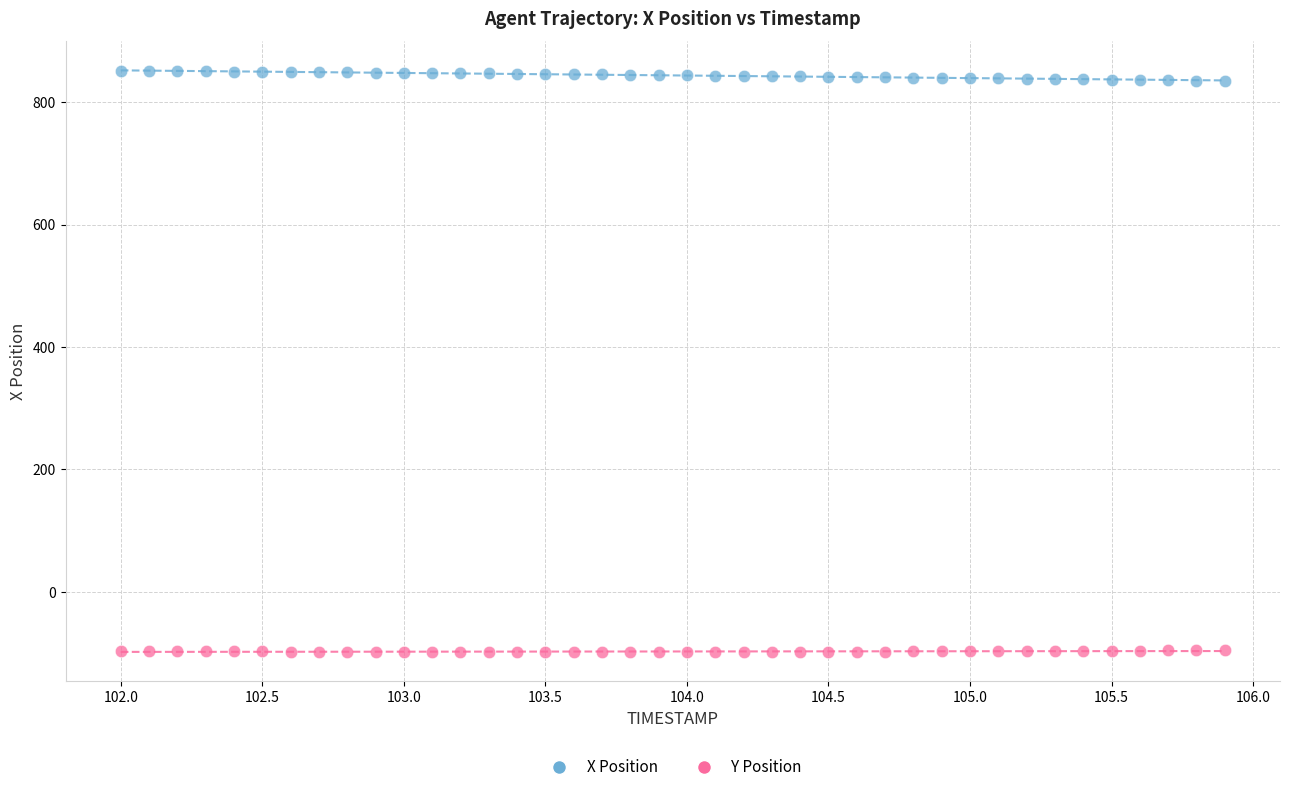

What are all the series names shown in the legend?

X Position, Y Position